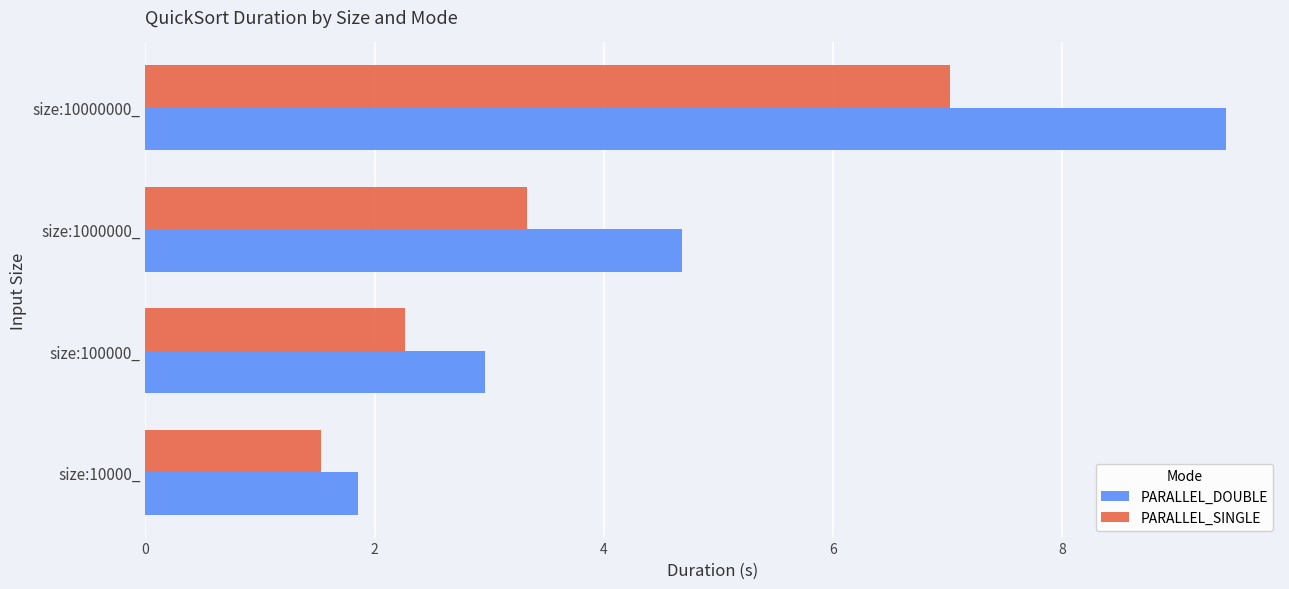

What is the spread (max minus min) of values at size:100000_?

0.7